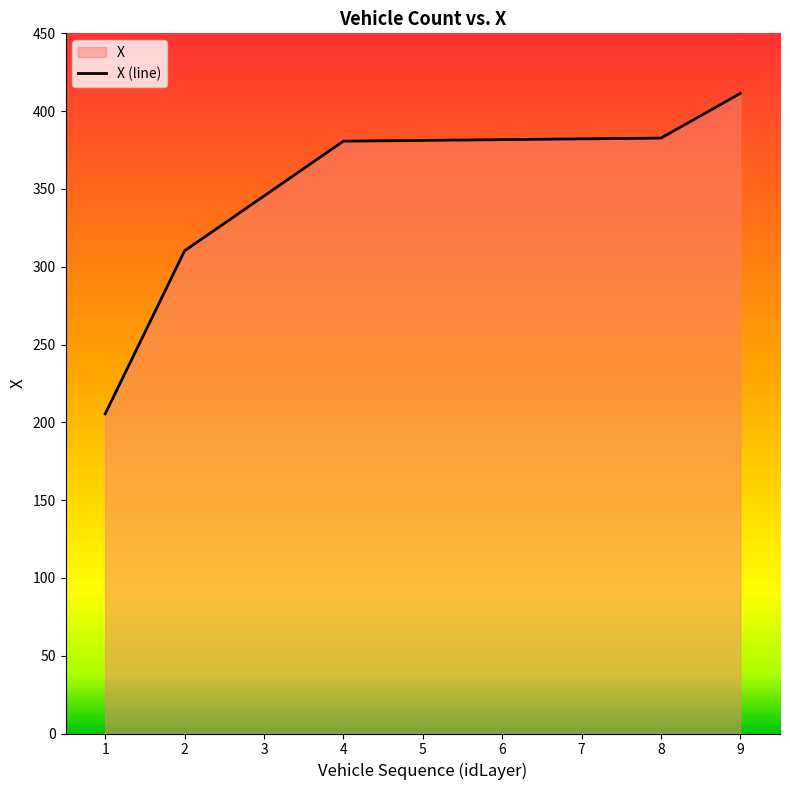

What is the difference between the maximum and minimum values?

205.9